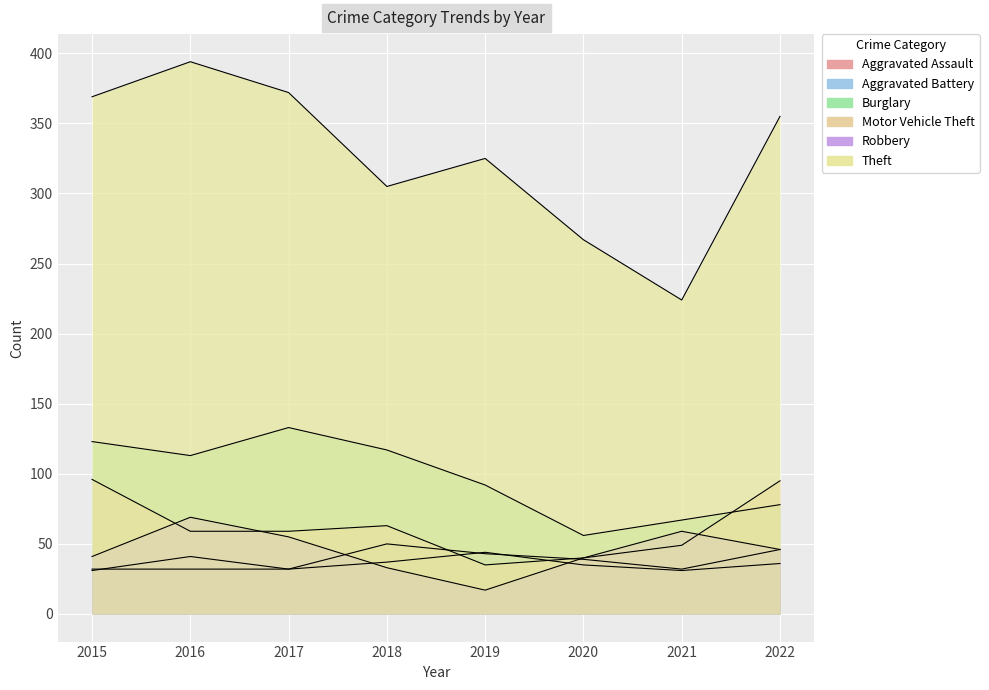

At which label is Robbery closest to 43?

2015